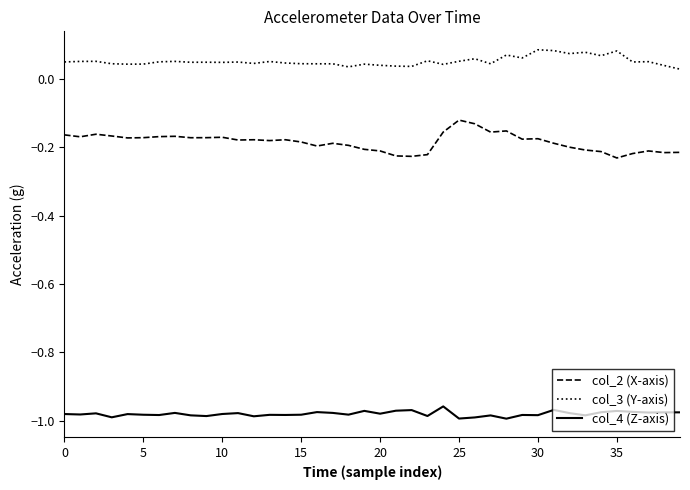

Which series has the largest total across all categories?

col_3 (Y-axis)